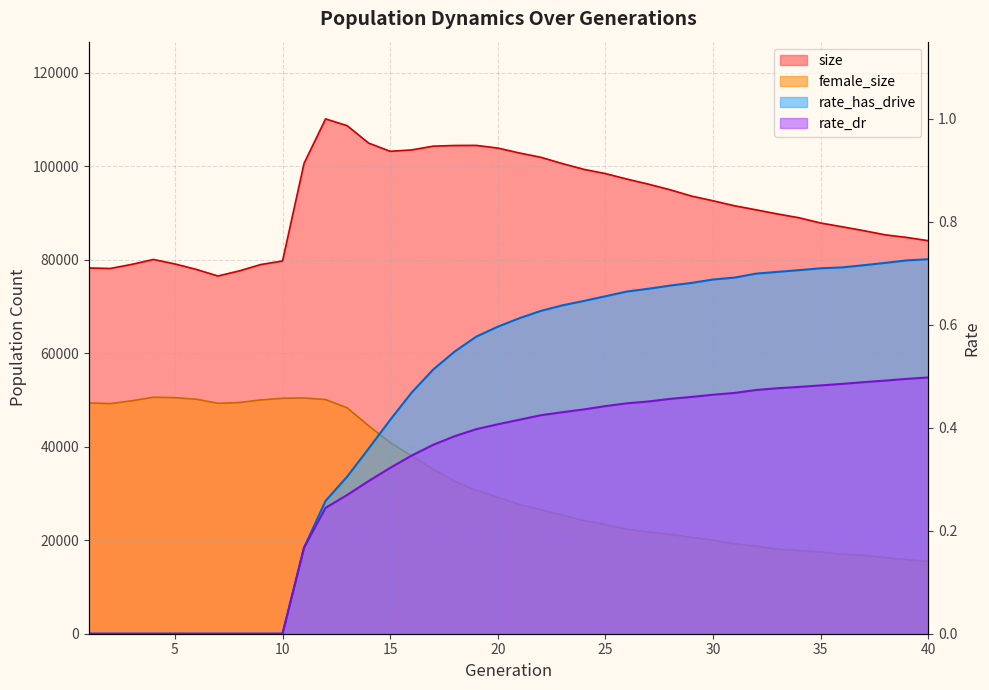

True or false: rate_has_drive has more than 0 interior local peaks.

False